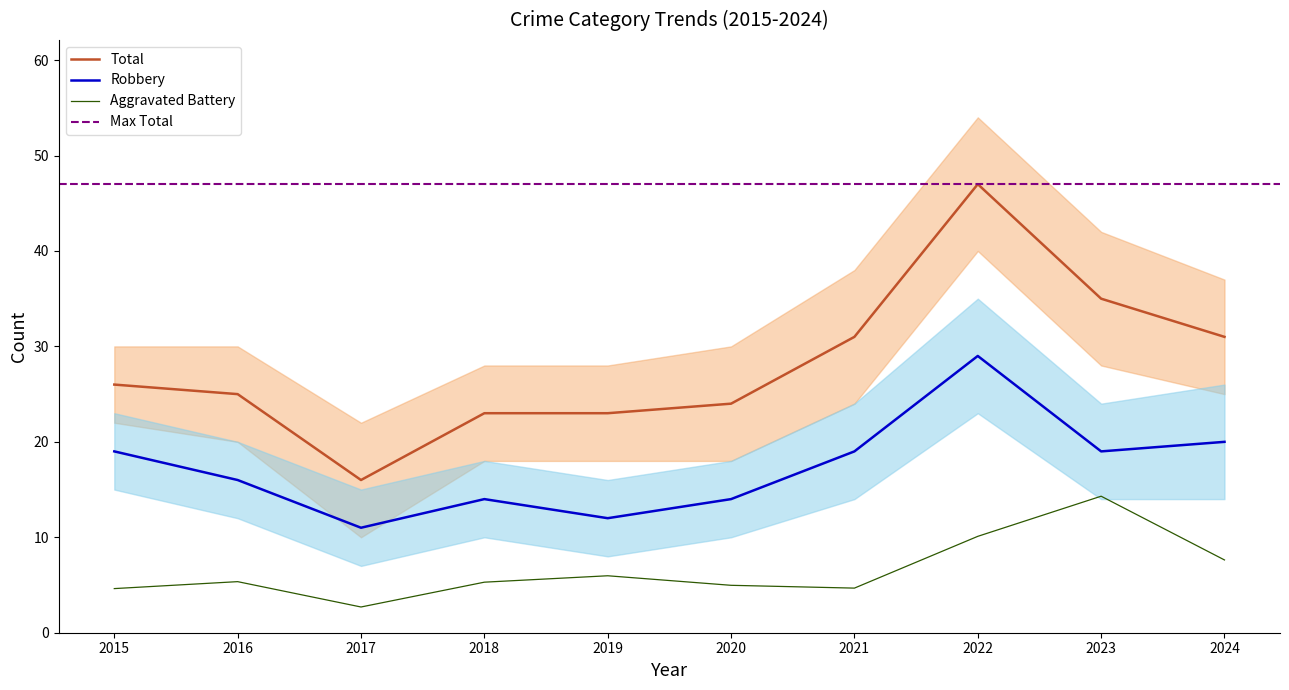

Where is the first local minimum for Total?

2017